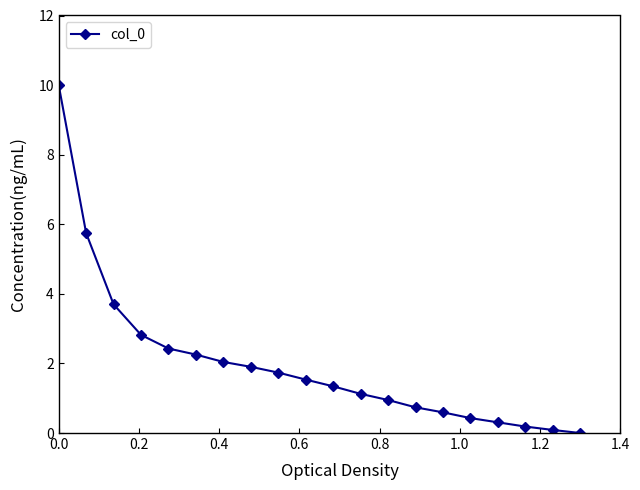

What is the value of the 11th point from the left?

1.3